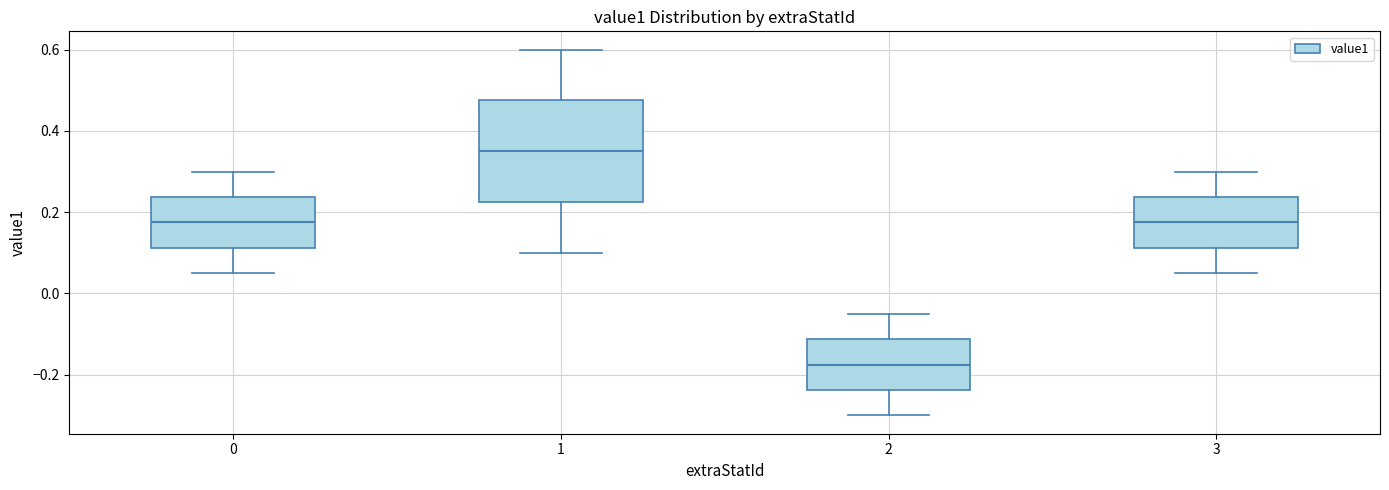

Reading left to right, transcribe this box plot: for each box, give where its median line is, the range the box spans, and where its two whiskers end, as read against the y-axis. The values are not printed on the chart, so give them approximately, as read against the axis.

0: median 0.18, box 0.12 to 0.24, whiskers 0.06 to 0.30
1: median 0.36, box 0.22 to 0.48, whiskers 0.10 to 0.60
2: median -0.18, box -0.24 to -0.12, whiskers -0.30 to -0.04
3: median 0.18, box 0.12 to 0.24, whiskers 0.06 to 0.30